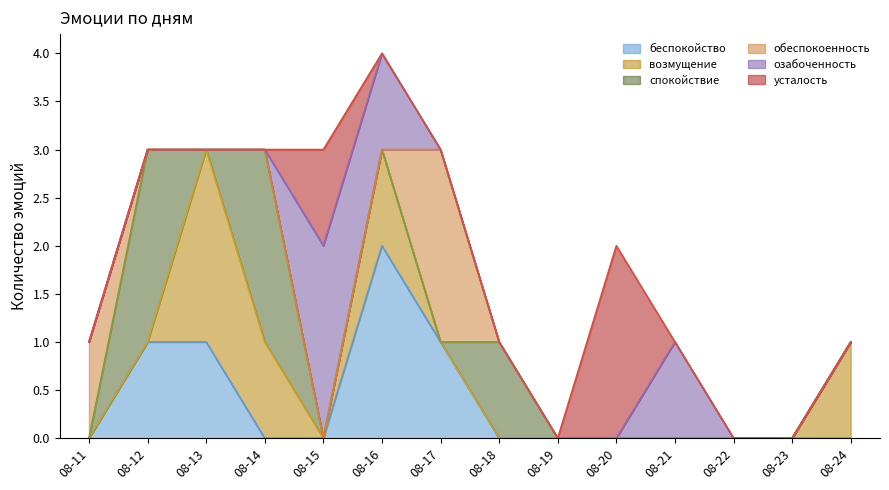

Which label corresponds to the smallest value in the chart?

2021-08-11